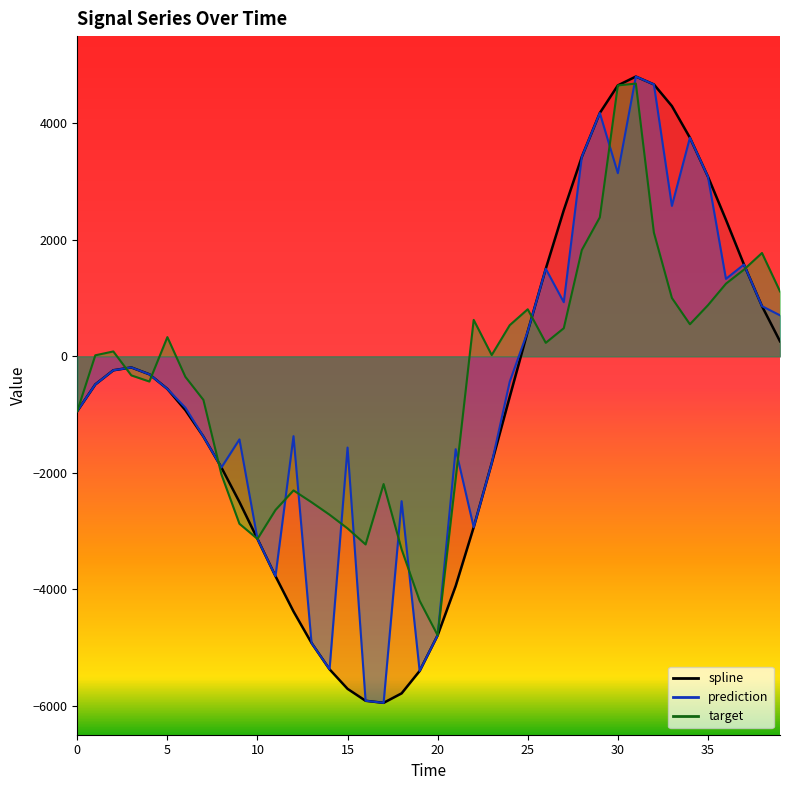

What is the sum of the target values at 9 and 26?

-2645.0